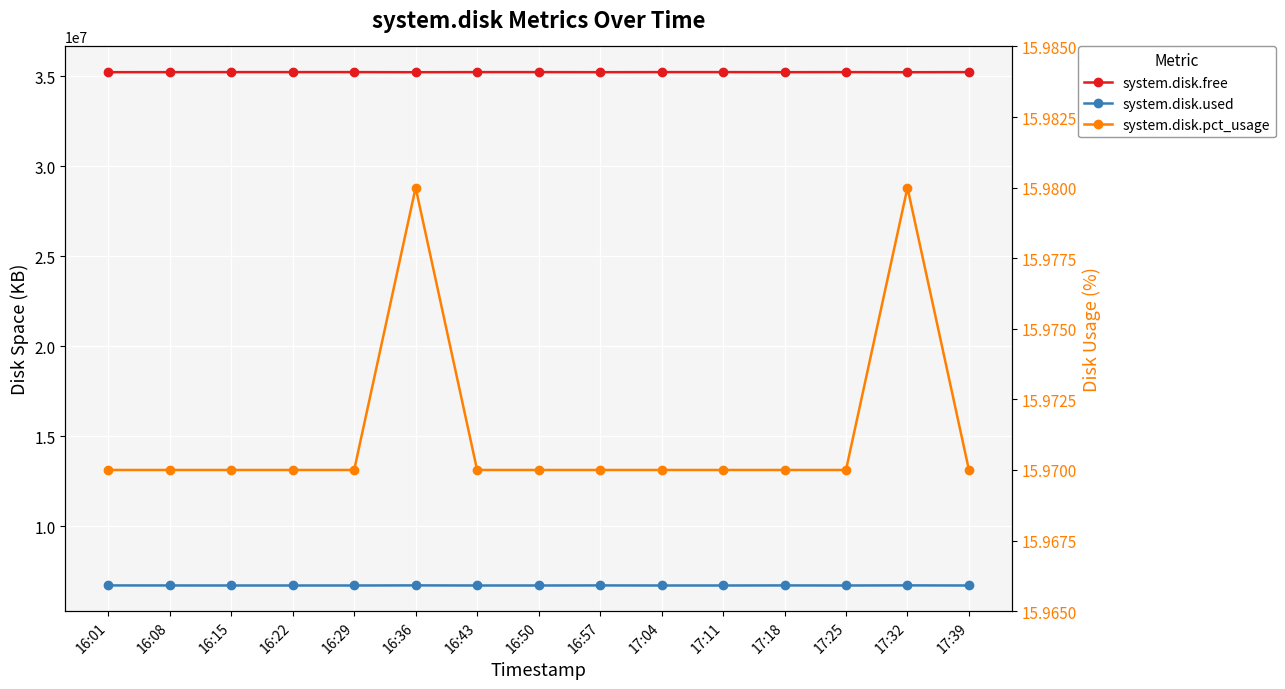

Where is system.disk.used nearest to the value 6697746?

16:01